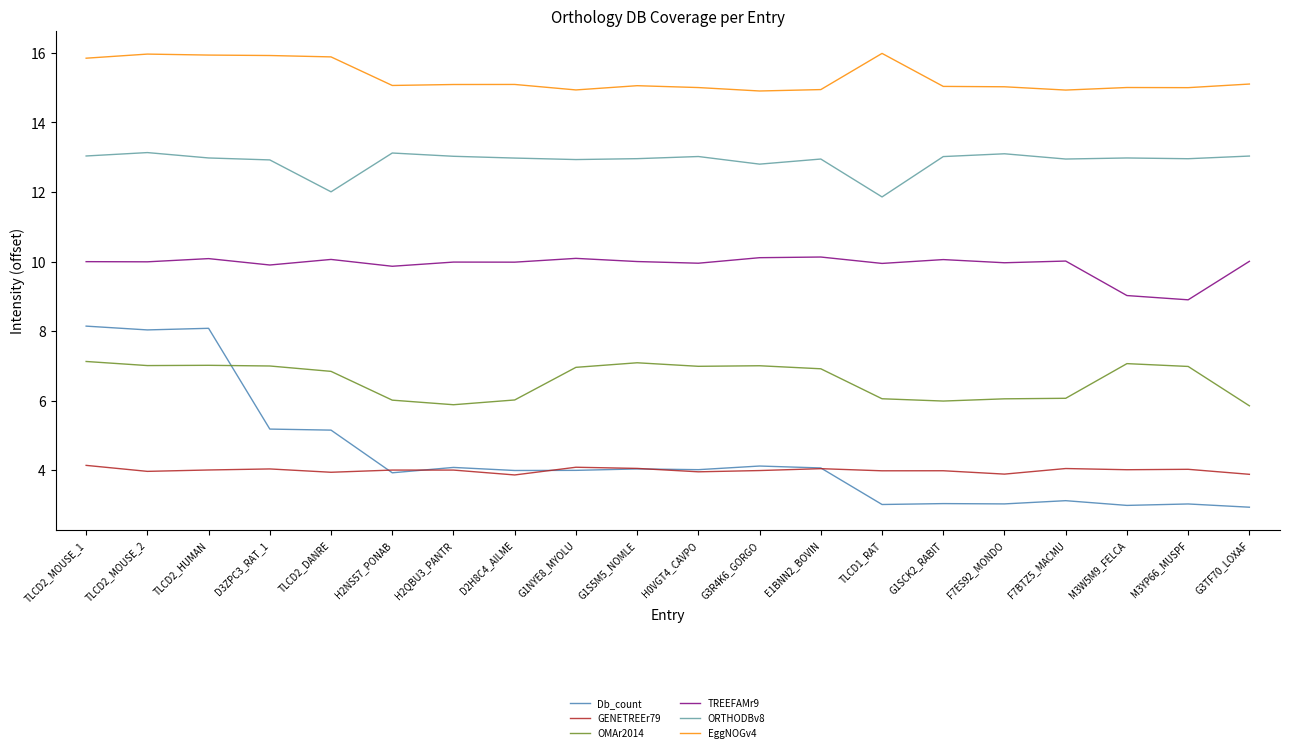

Which category has the highest value in the Db_count series?

TLCD2_MOUSE_1